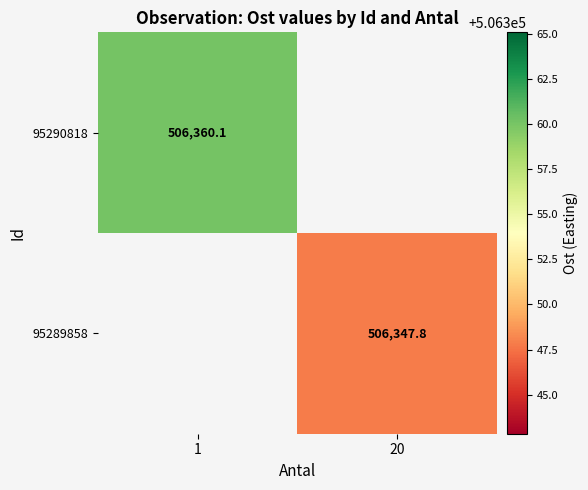

Which series has the widest spread of values?

95290818